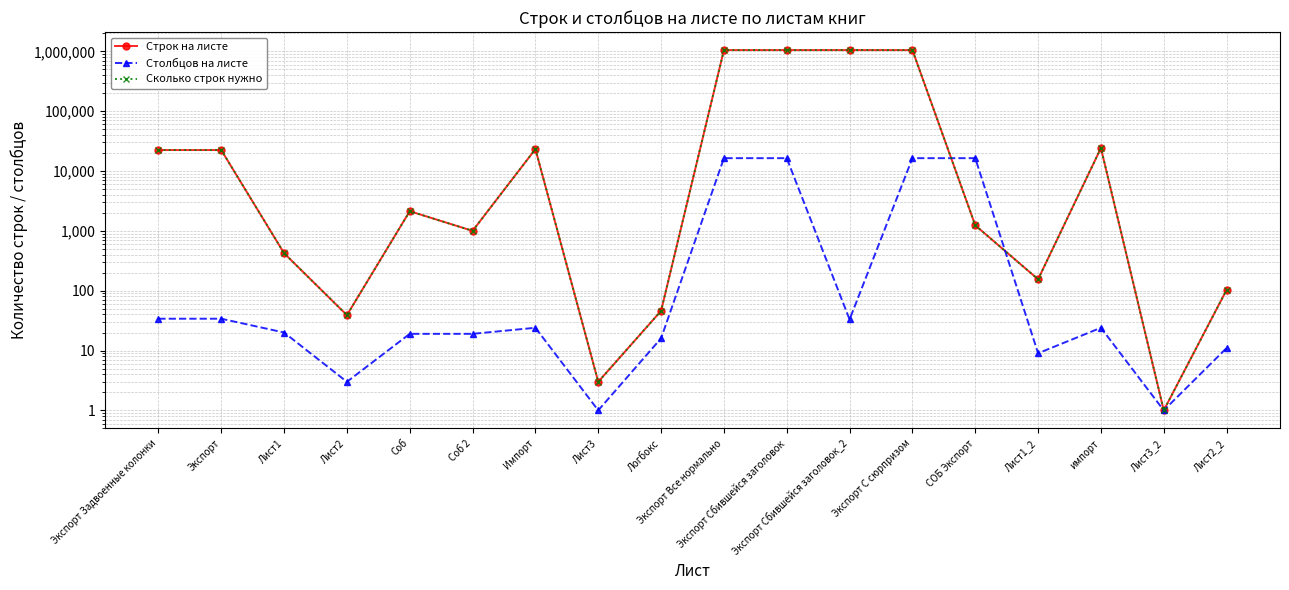

In Сколько строк нужно, how many points are lower than both neighbors (excluding endpoints)?

6